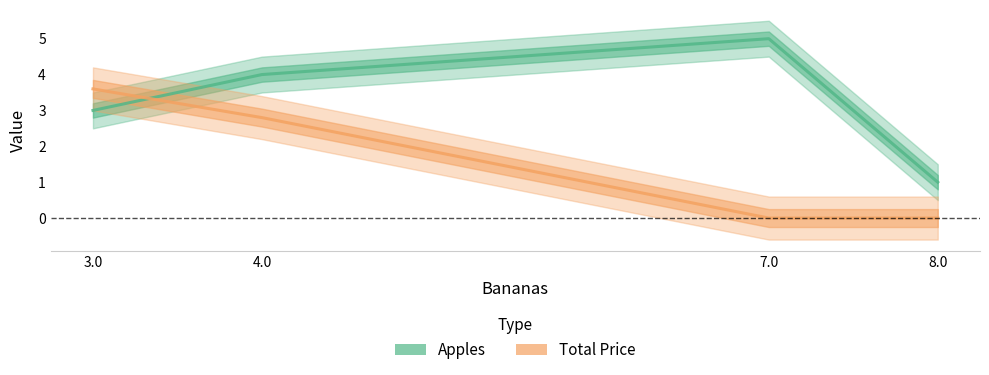

At 4.0, list the series in order from smallest to largest.

Total Price, Apples